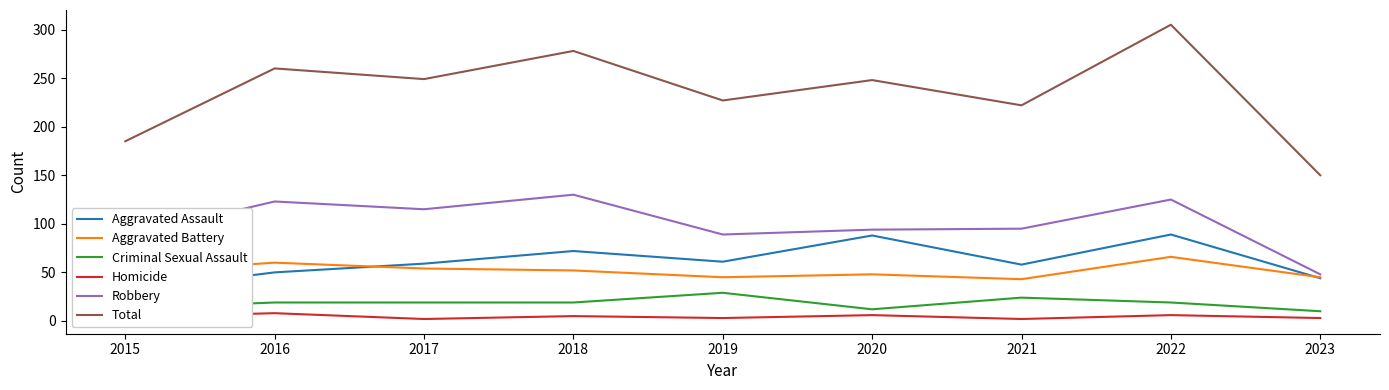

Which category has the lowest value in the Aggravated Assault series?

2015